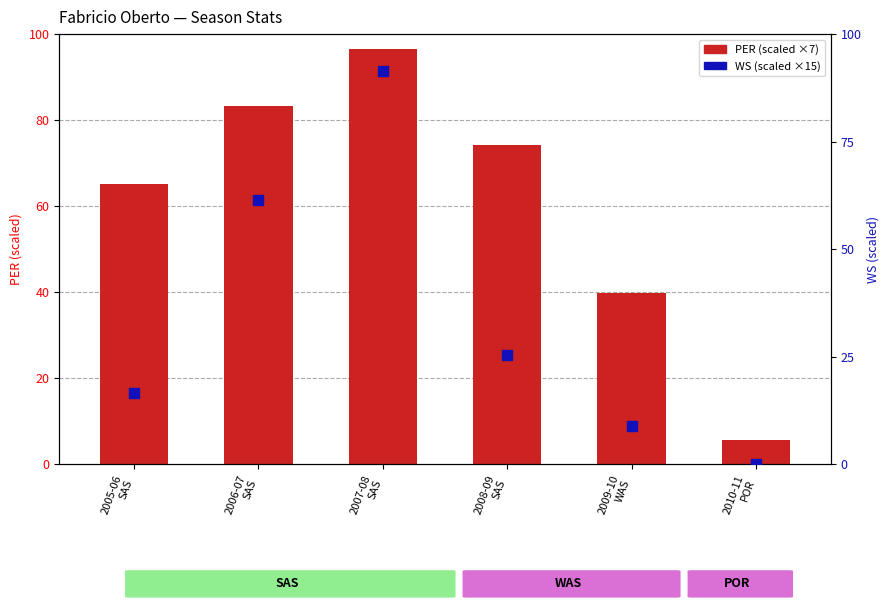

Which series has the widest spread of Y values?

WS (scaled)